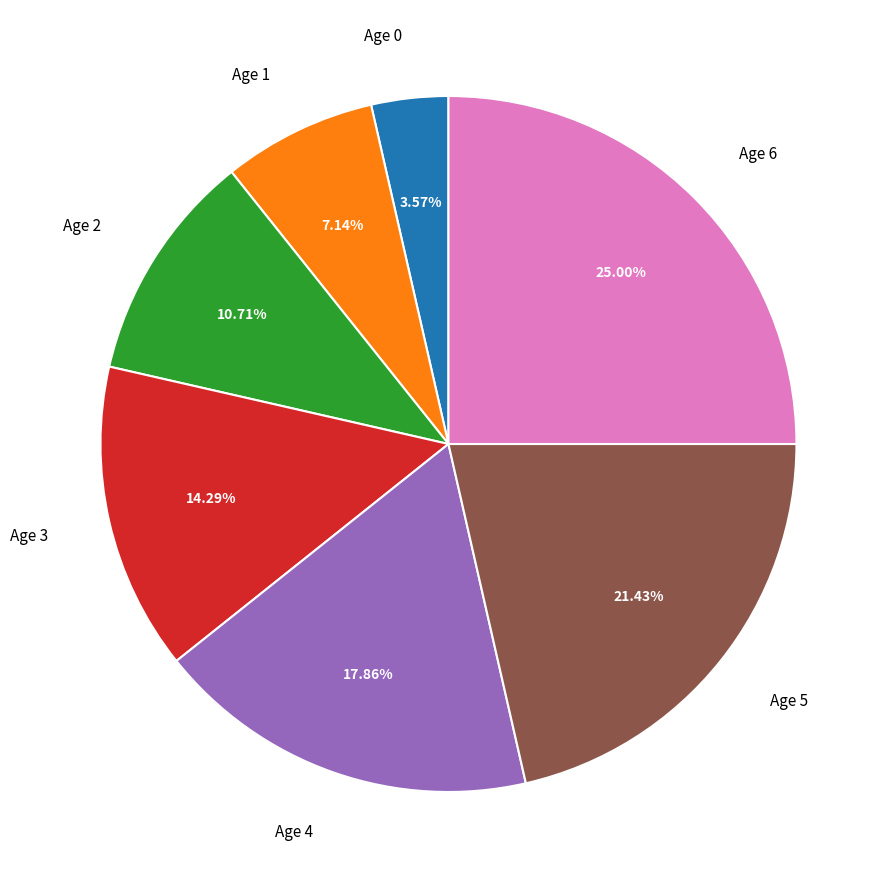

Is there any slice that represents more than half of the pie?

No